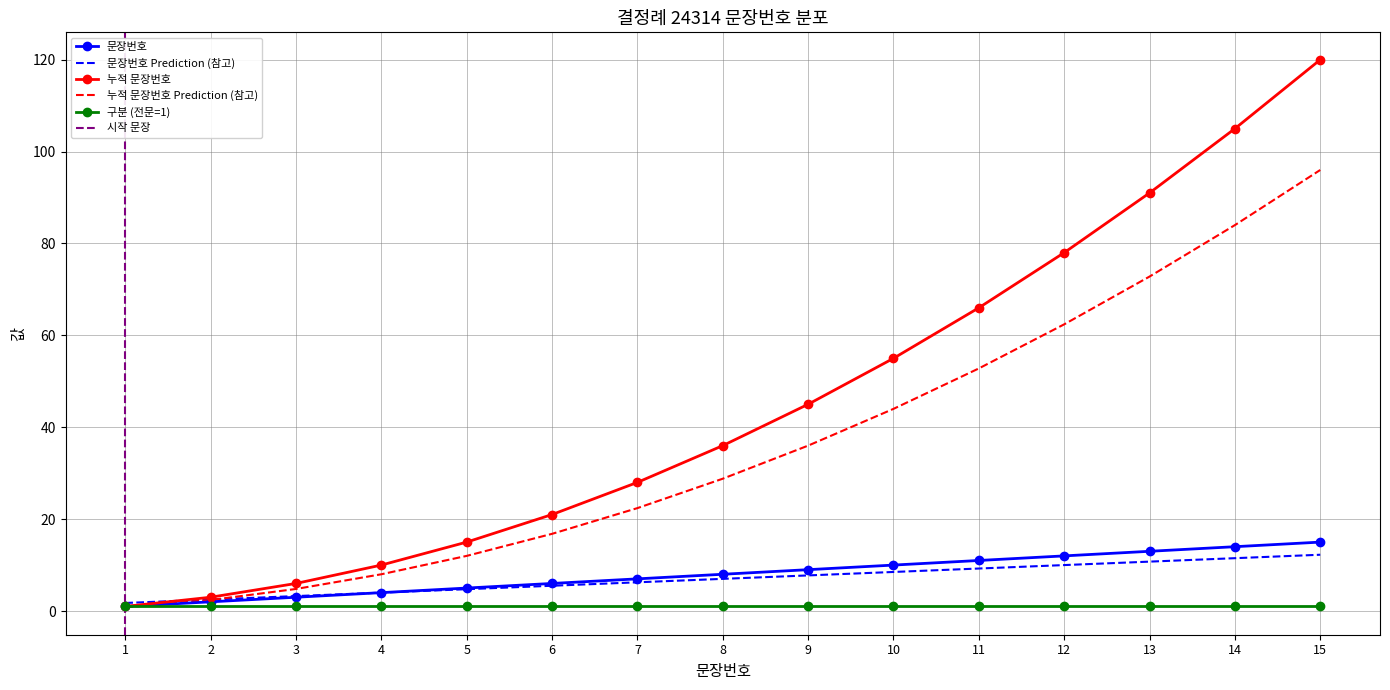

Which category has the lowest value across all series?

1